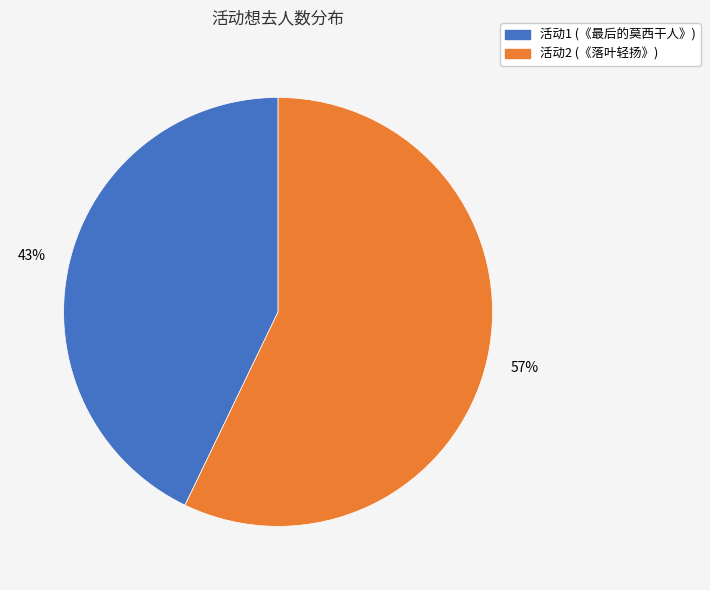

To the nearest percent, what is the difference between the largest and smallest slice percentages?

14%